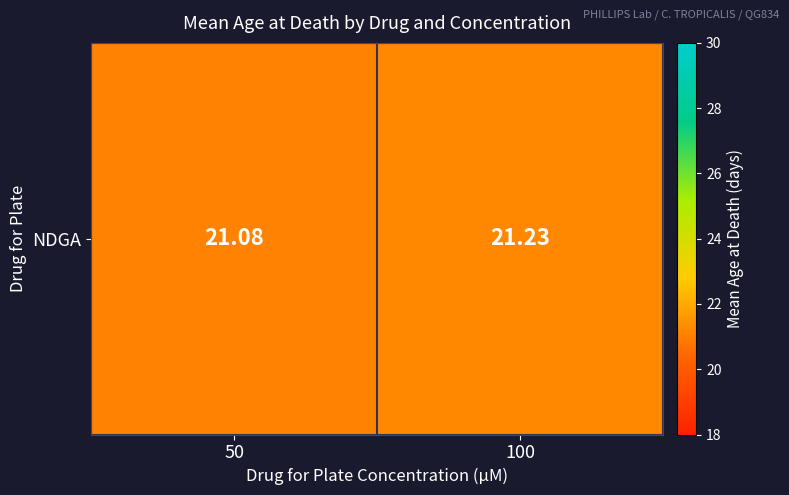

Count the values in the range 21 to 22.

2